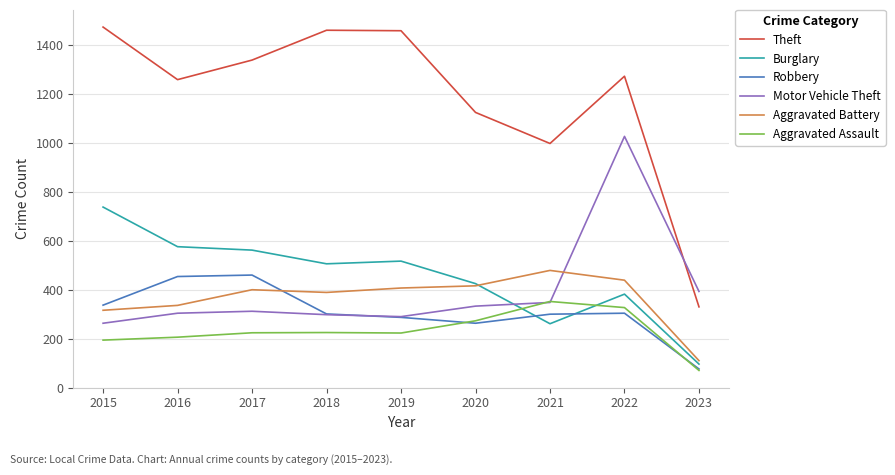

What is the sum of all Motor Vehicle Theft values?

3568